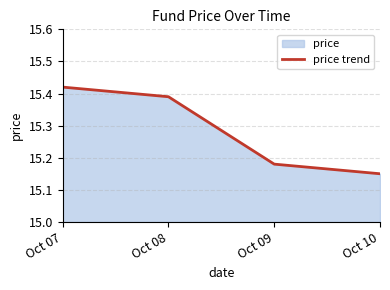

Does the chart display data point markers on the line(s)?

No